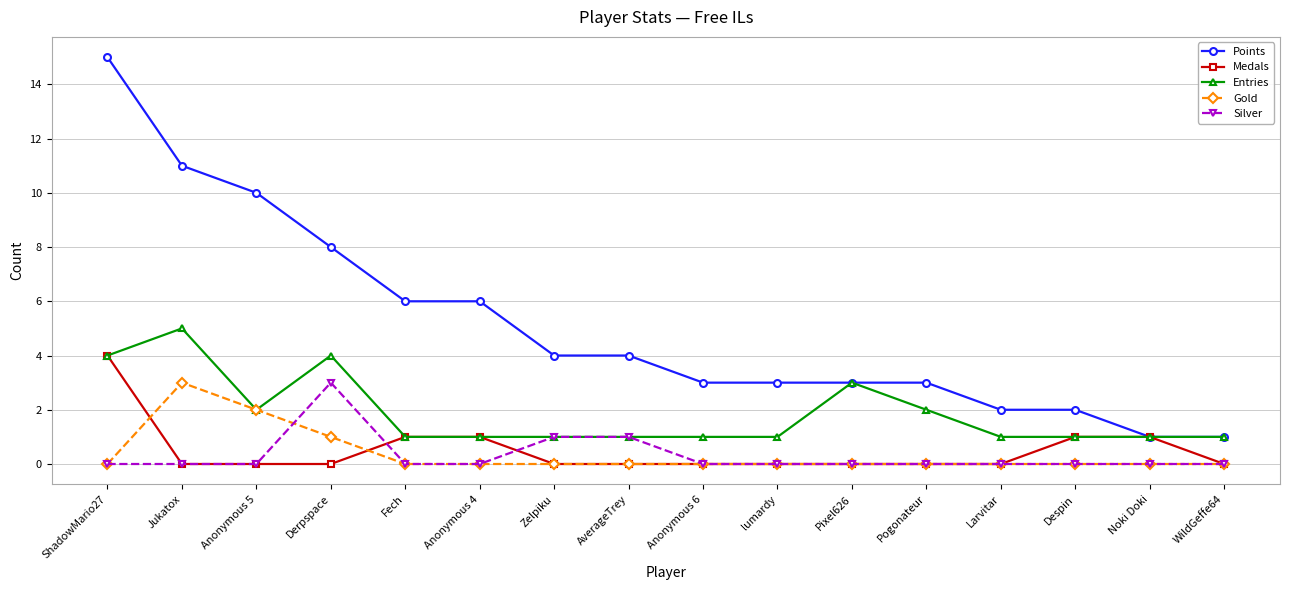

Which series has the largest range (max minus min)?

Points